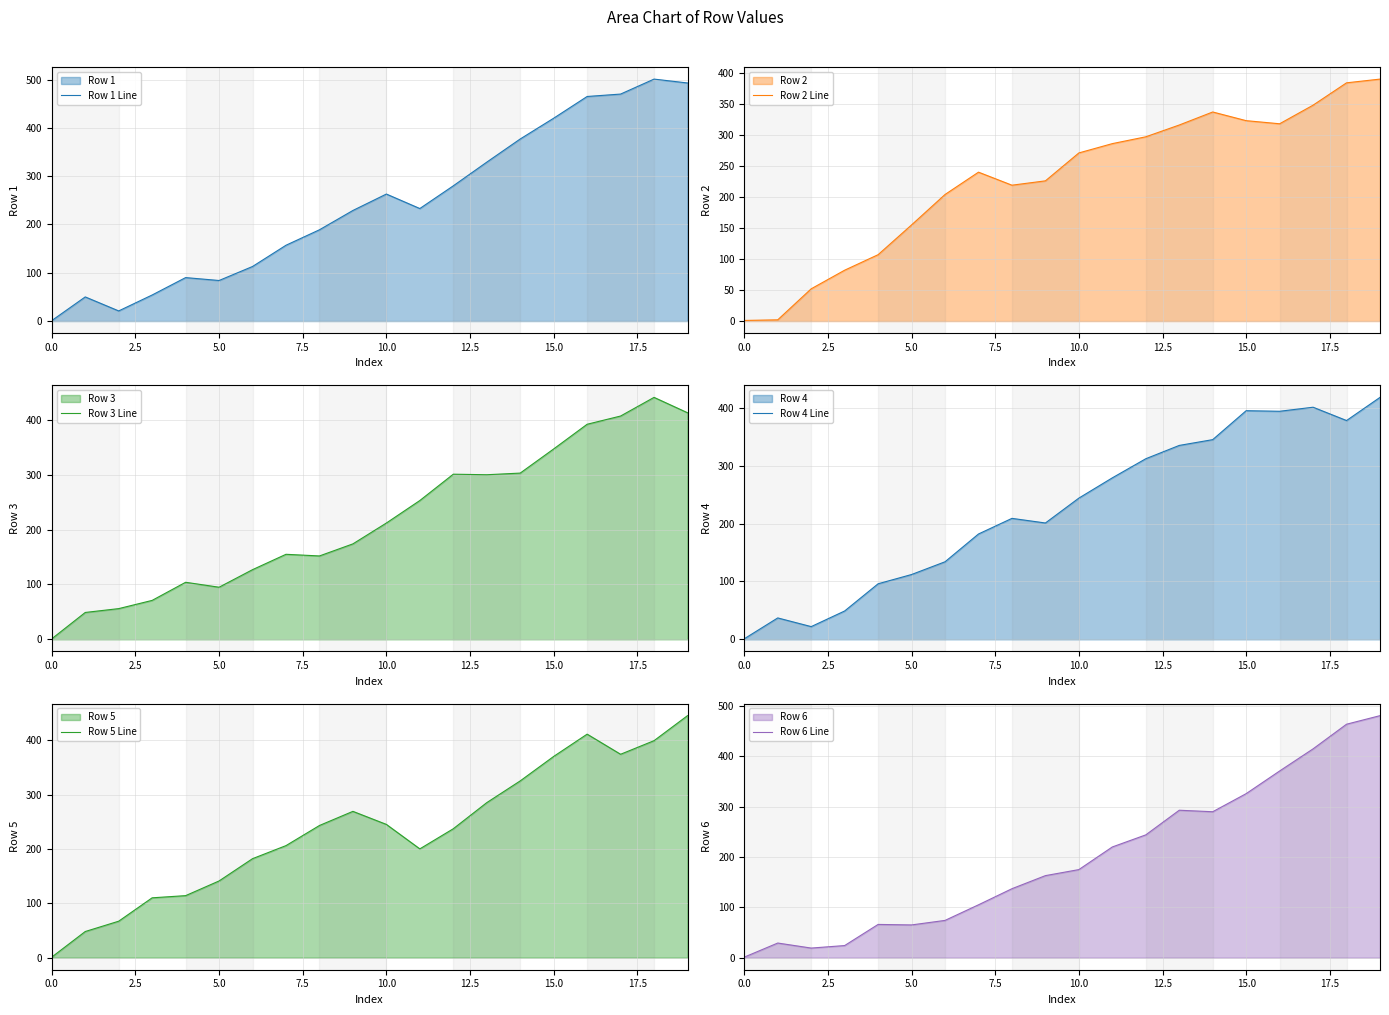

What are all the series names shown in the legend?

Row 1 Line, Row 2 Line, Row 3 Line, Row 4 Line, Row 5 Line, Row 6 Line